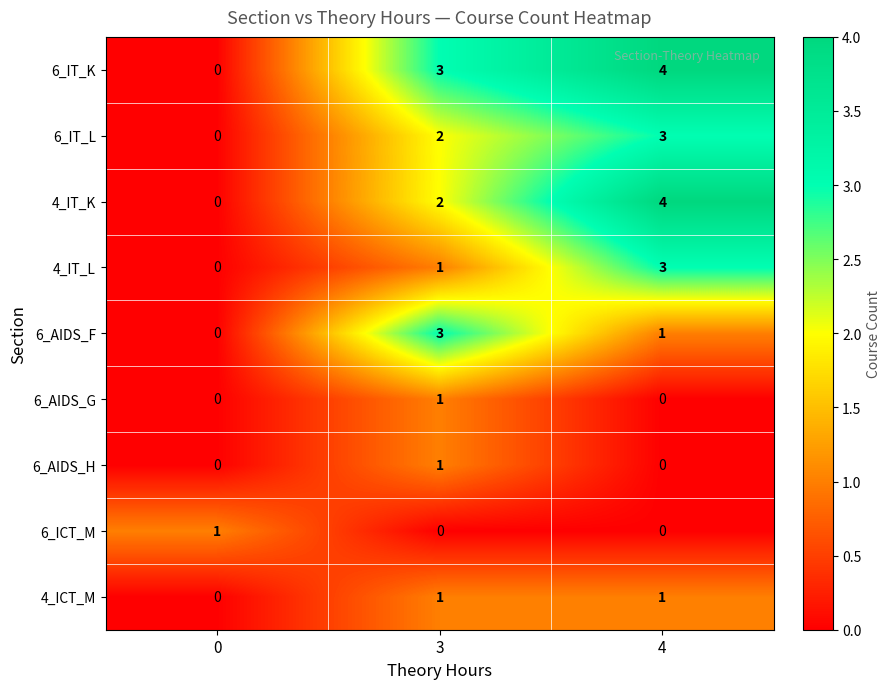

The 4_ICT_M series shows 0 at 4. True or false?

False